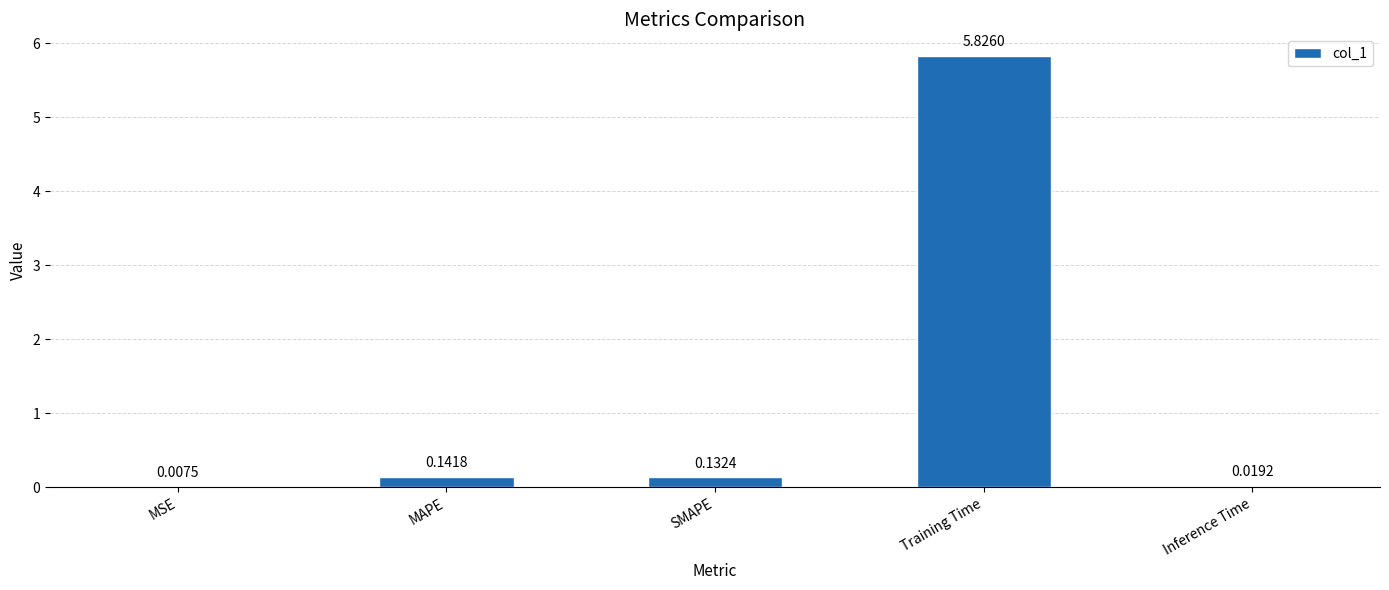

Which category has the highest value across all series?

Training Time